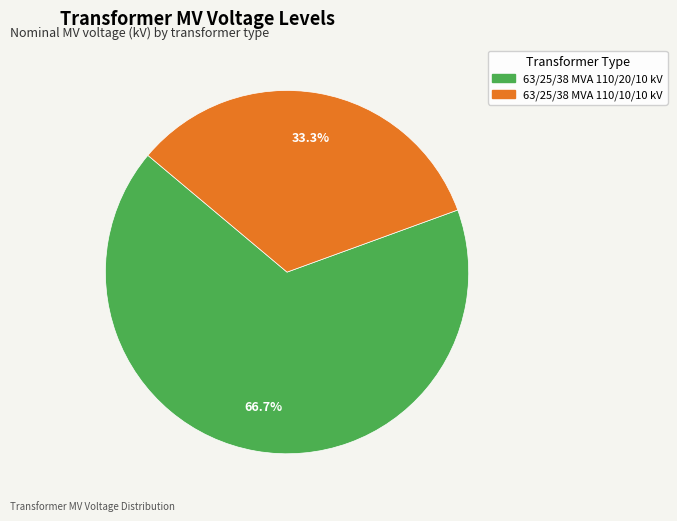

Is it true that 63/25/38 MVA 110/20/10 kV is 67% of the pie?

True